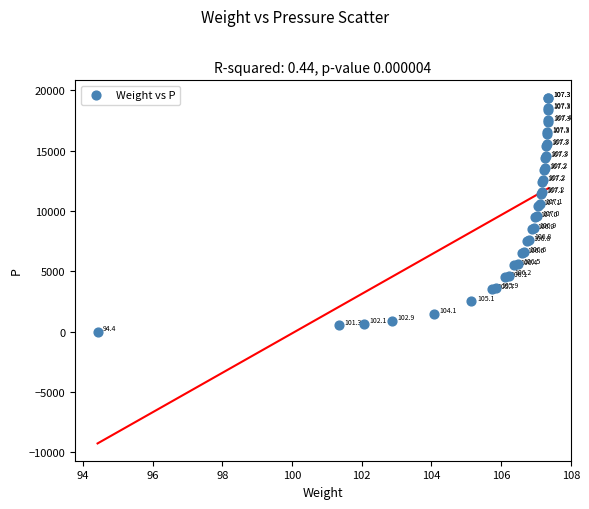

What Y value in the scatter plot is closest to 9704?

9593.6